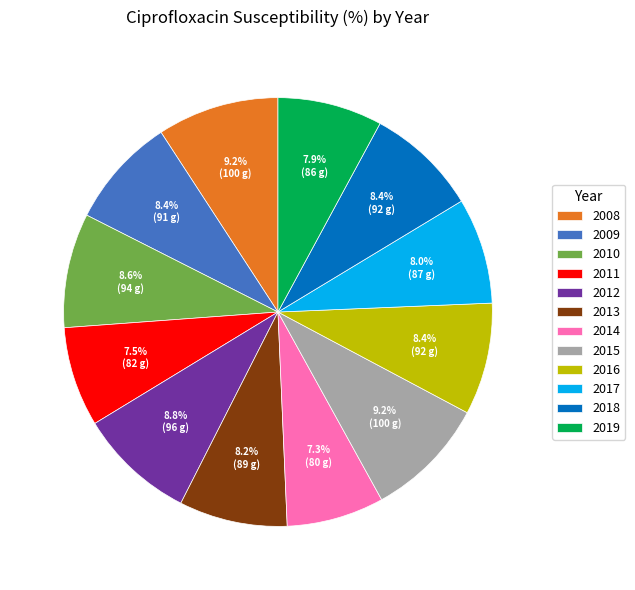

True or false: 2014 accounts for 1% of the total.

False